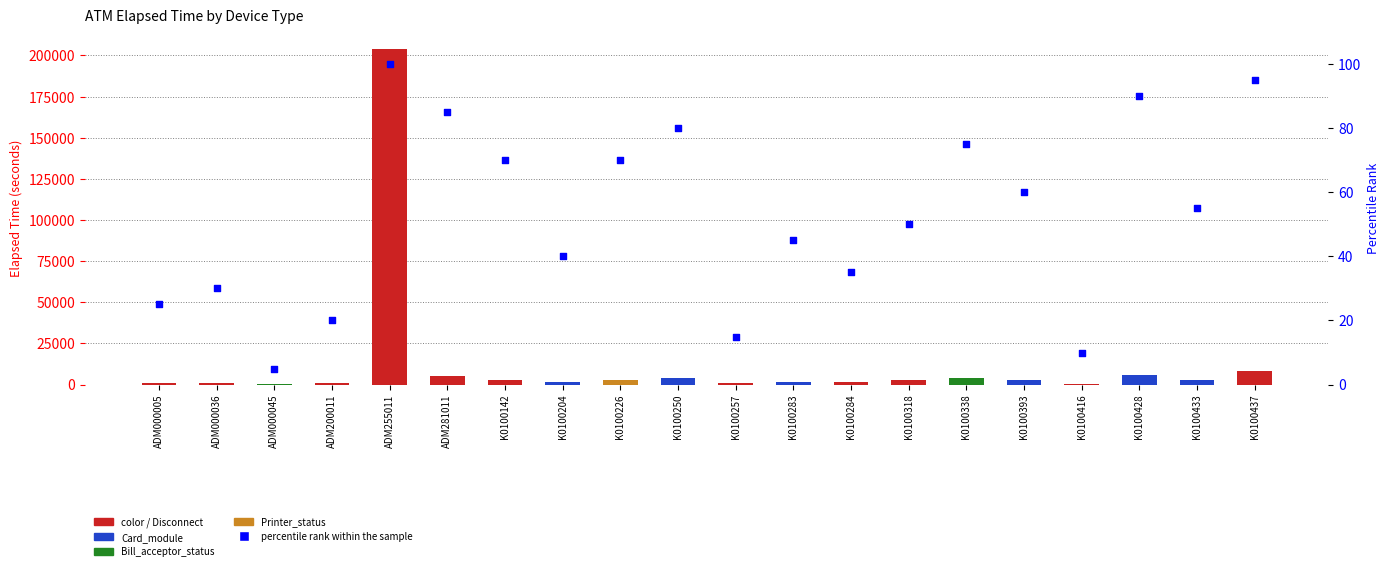

What is the total value across all series at ADM281011?

5528